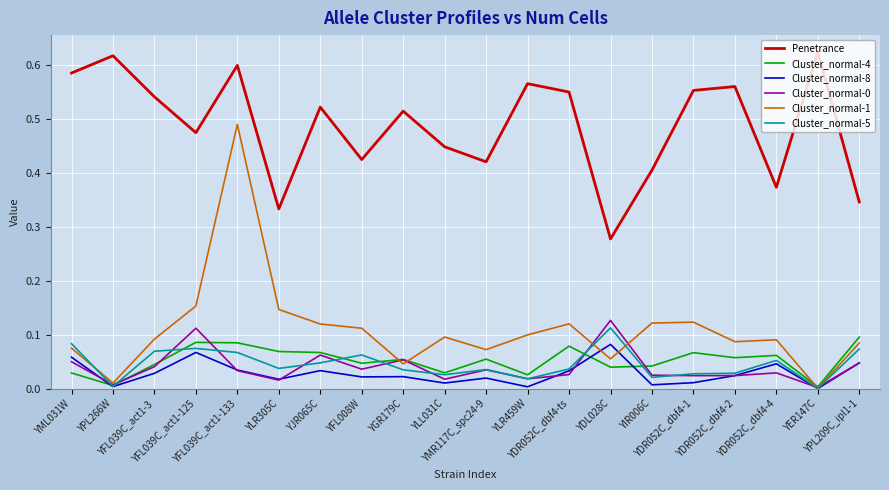

True or false: Penetrance and Cluster_normal-5 cross at least once.

False